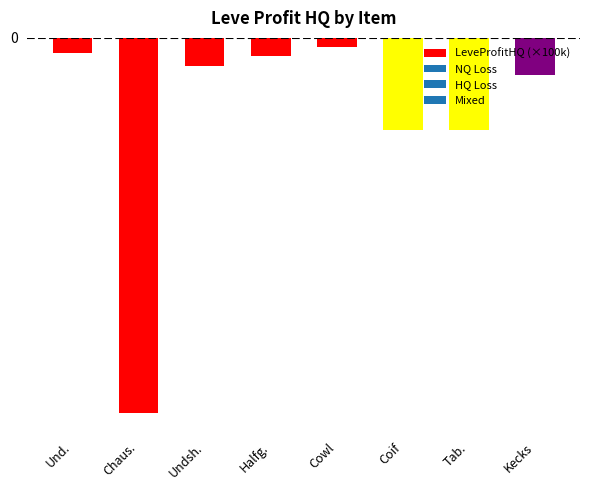

Does the chart contain any negative values?

Yes